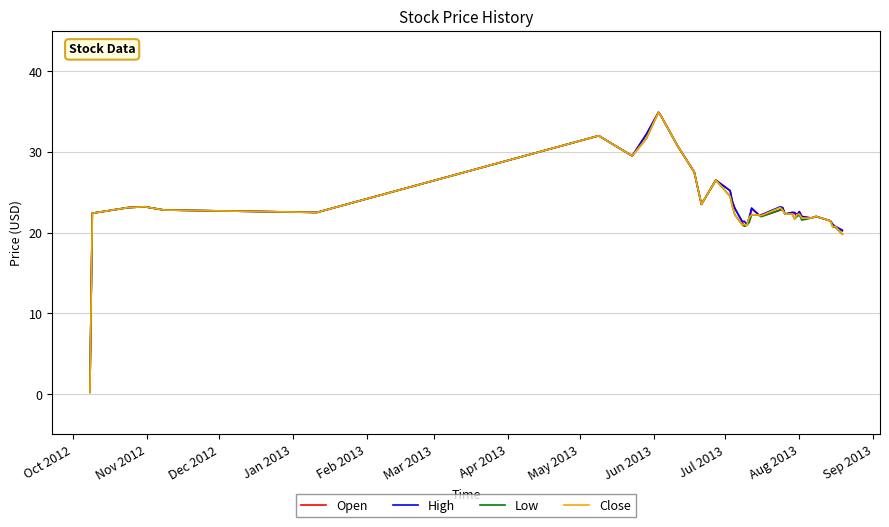

How many interior local valleys does the Close series have?

8